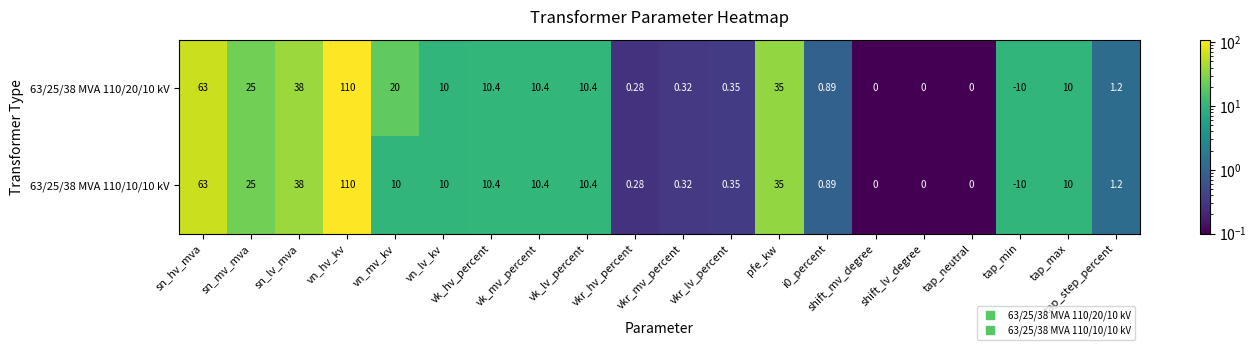

At which category is the sum across all series the highest?

vn_hv_kv